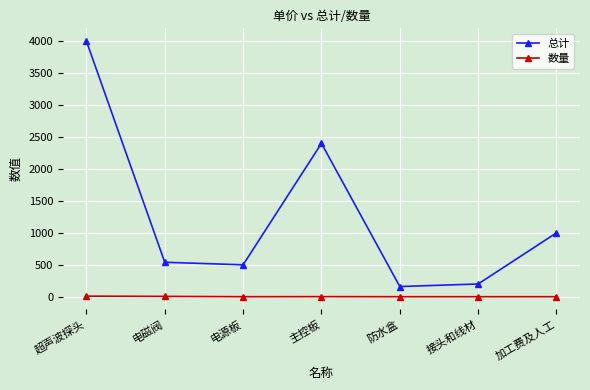

At which category does 总计 reach its first local peak?

主控板